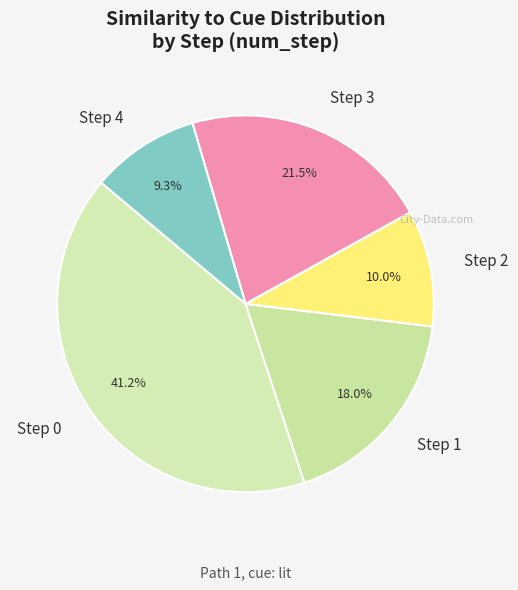

To the nearest percent, what is the difference between the largest and smallest slice percentages?

32%